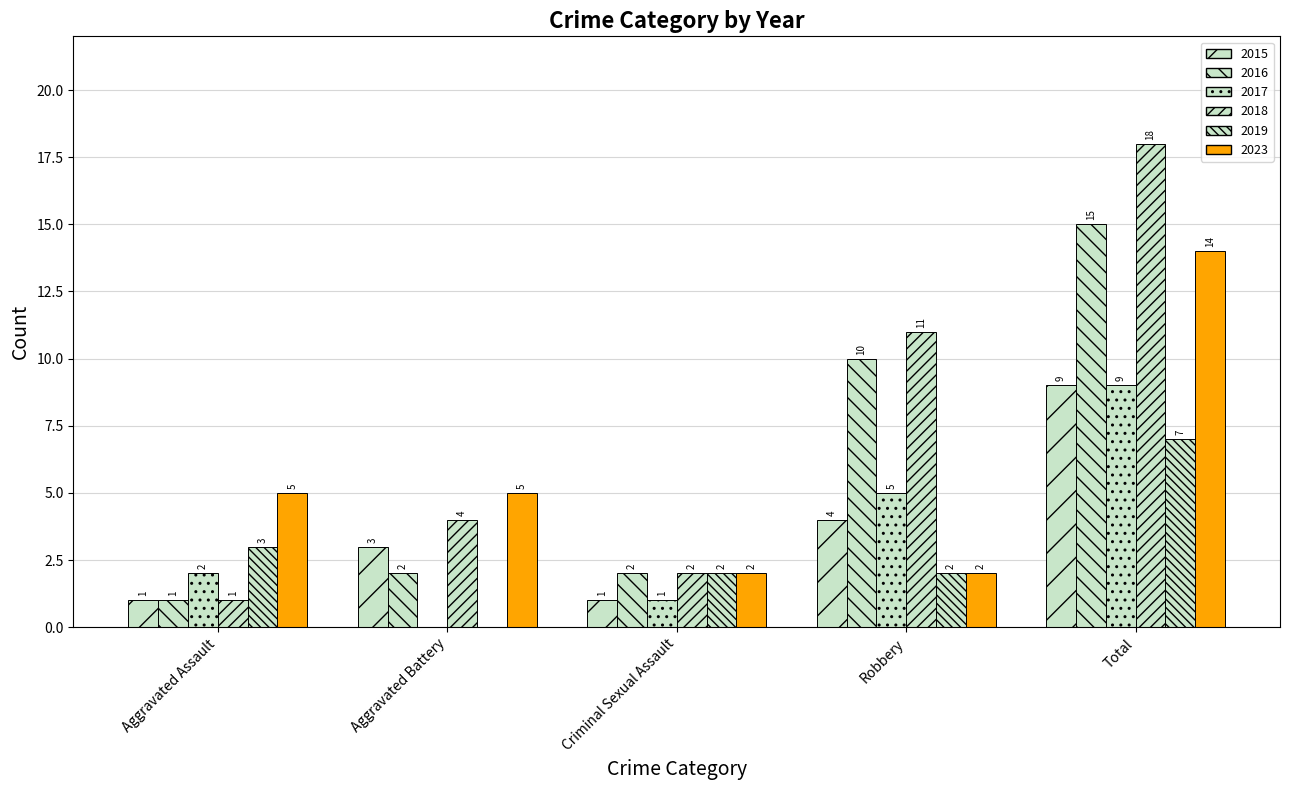

Between Robbery and Criminal Sexual Assault, which is larger?

Robbery